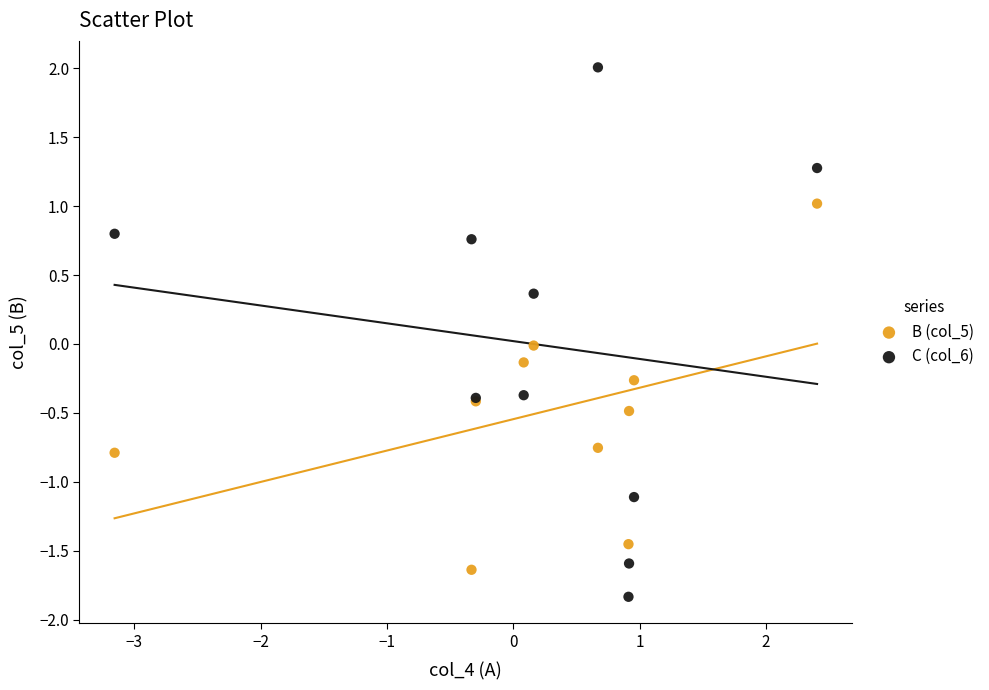

What is the X range (max minus min) for the scatter plot?

5.6